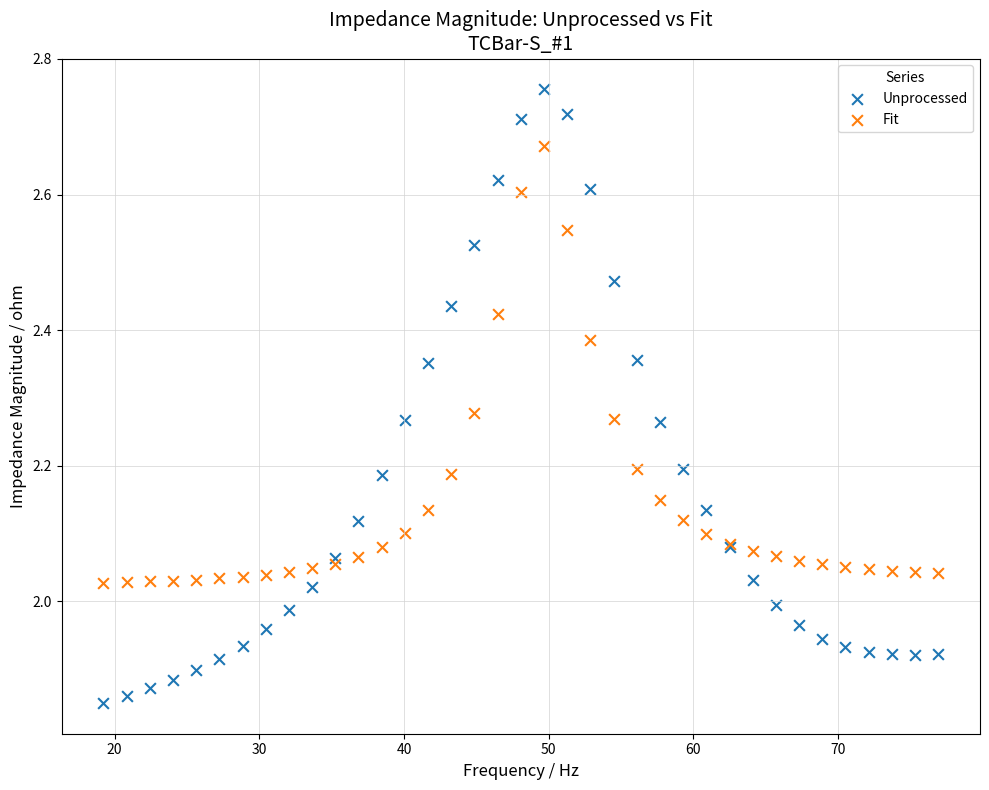

What is the X range (max minus min) for the scatter plot?

57.7